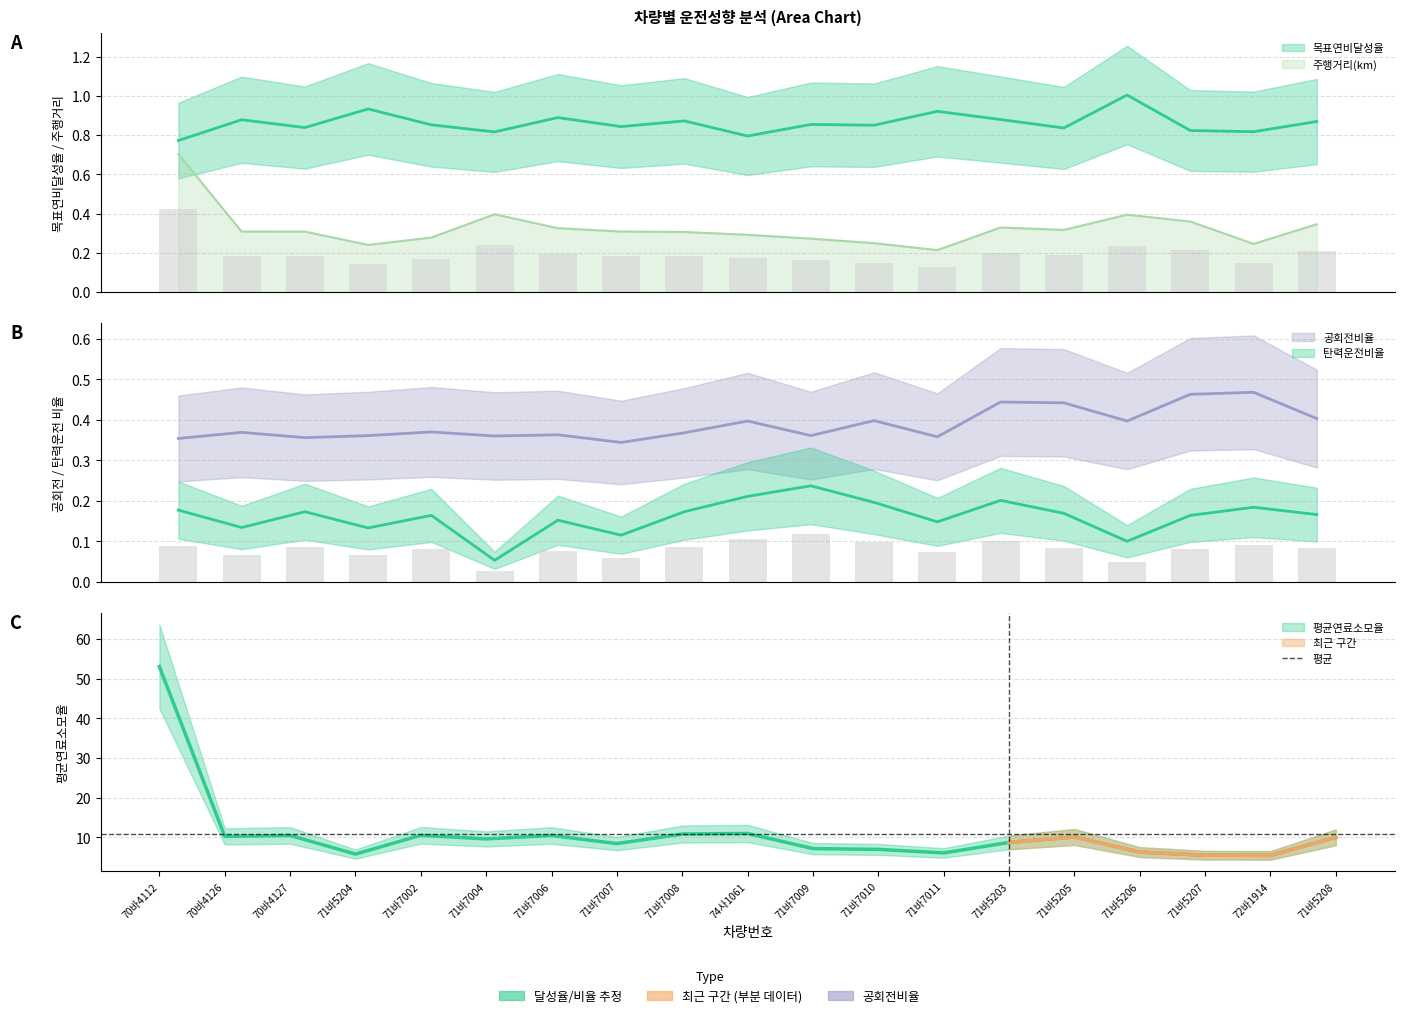

List the series in order of their peak value, lowest first.

탄력운전비율, 공회전비율, 주행거리(km), 목표연비달성율, 평균연료소모율